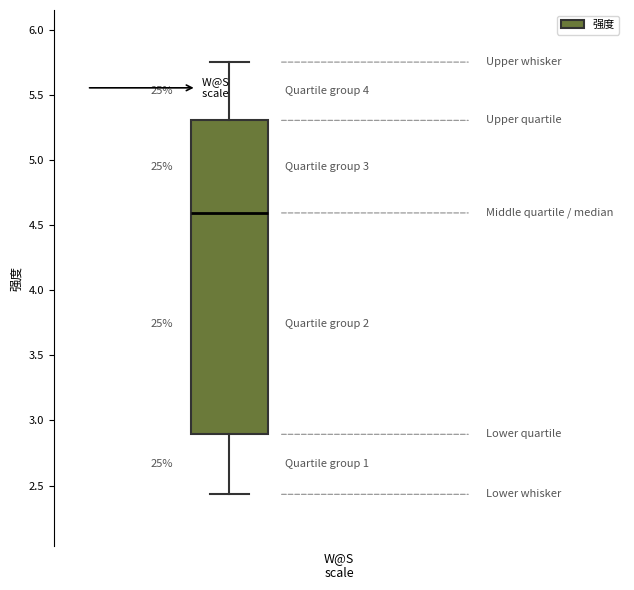

Where does the median line of the box sit on the y-axis? The values are not printed on the chart, so give them approximately, as read against the axis.

4.60